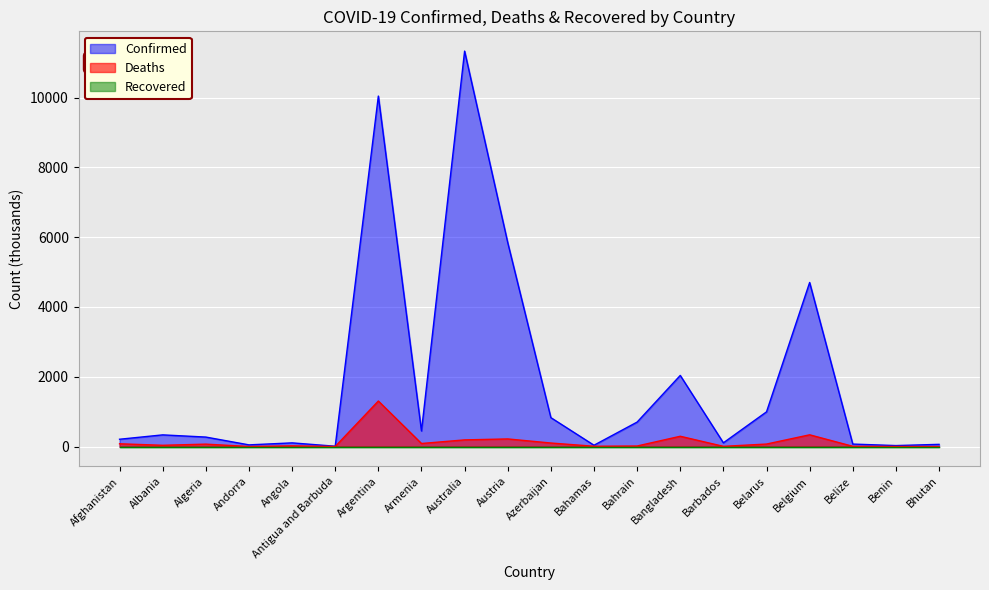

What position from the left is Angola?

5